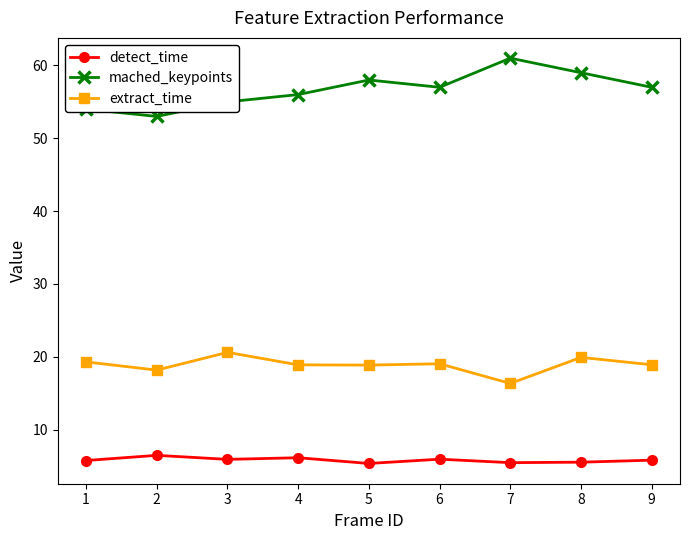

Count the number of data series in this chart.

3